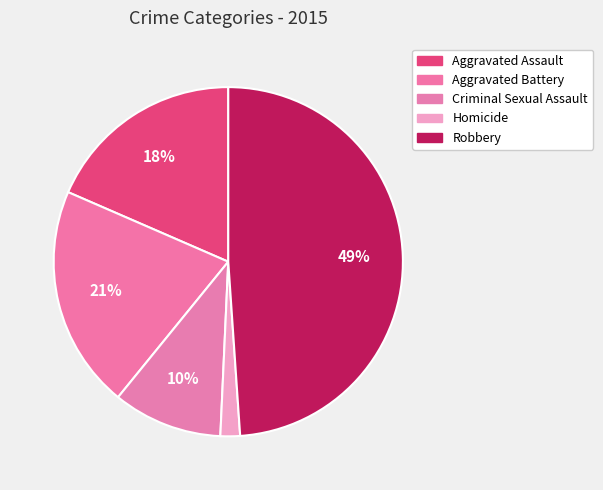

Does Criminal Sexual Assault account for over 50% of the chart?

No